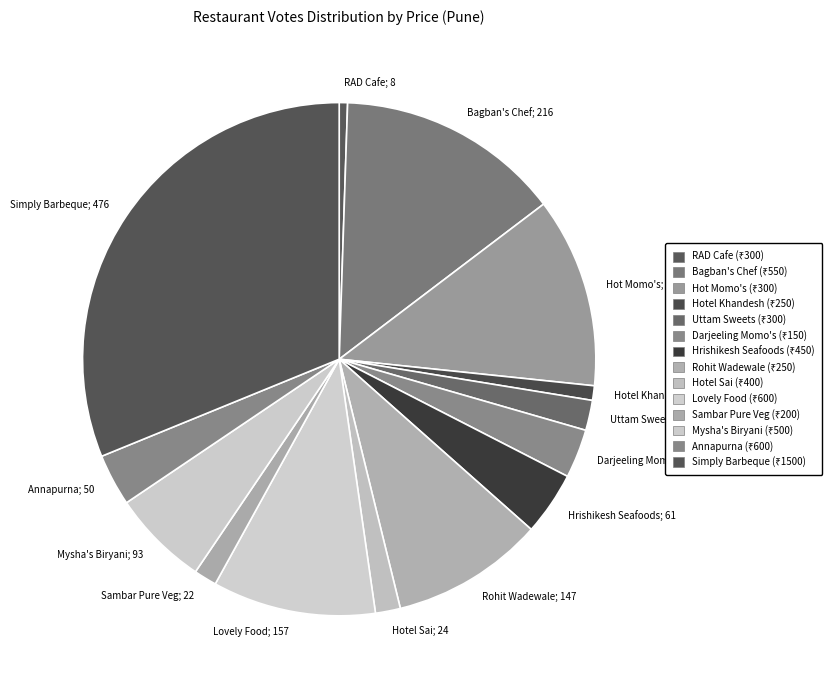

True or false: Hotel Khandesh; 14 accounts for 12% of the total.

False